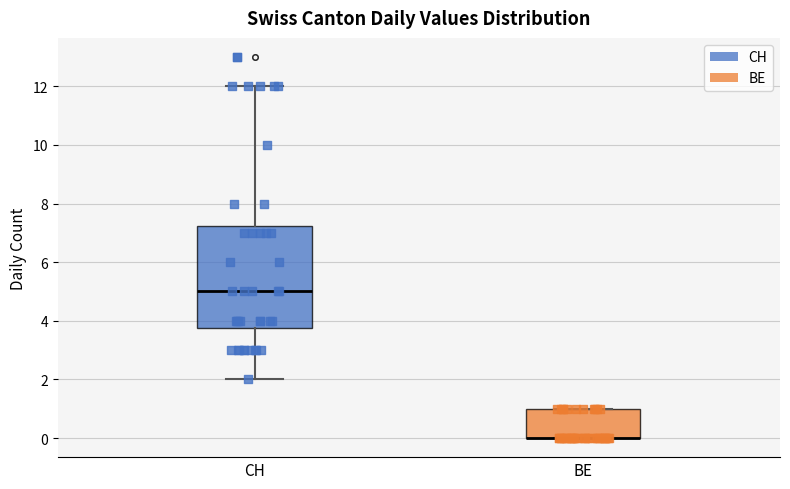

Where does the upper whisker of the box for CH end on the y-axis? The values are not printed on the chart, so give them approximately, as read against the axis.

12.0